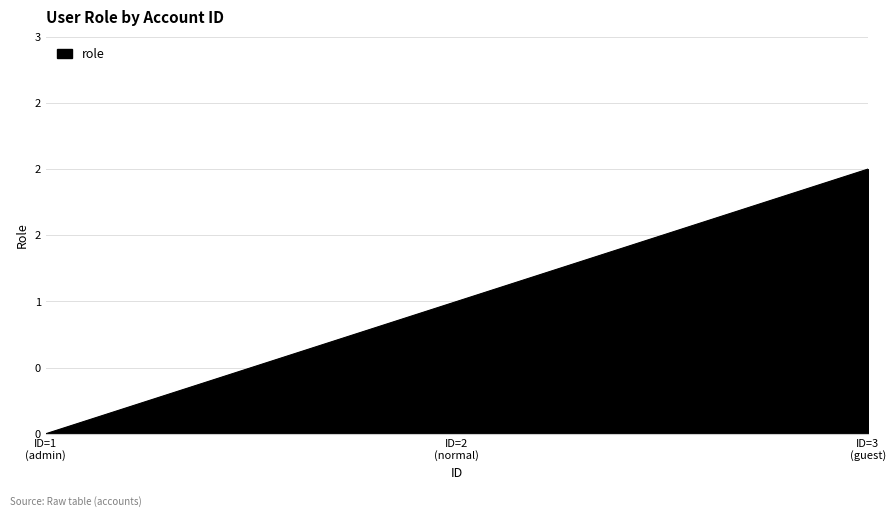

Does the chart display data point markers on the line(s)?

No